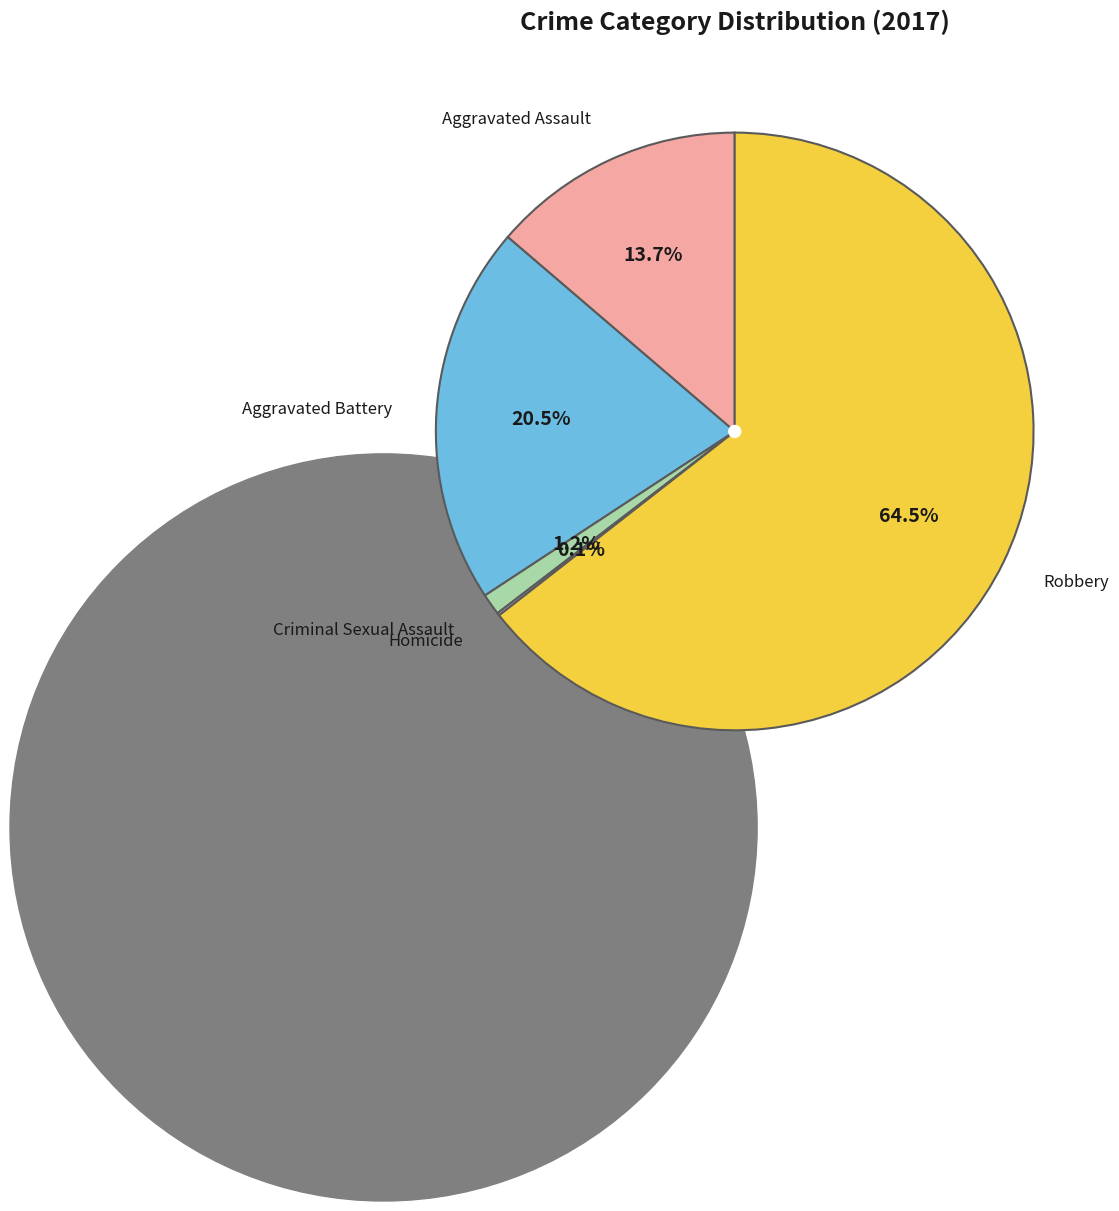

Is there a majority slice in this chart?

Yes